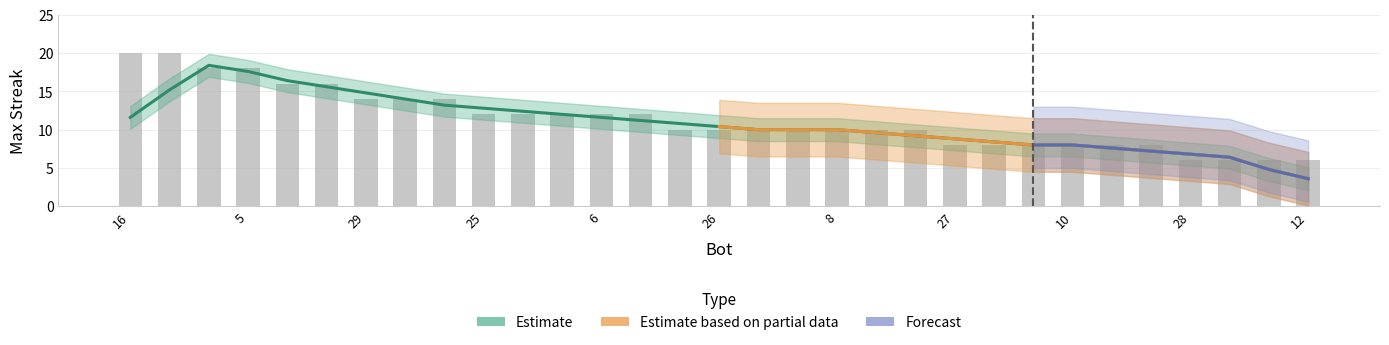

What is the value of the 23rd bar from the left?

8